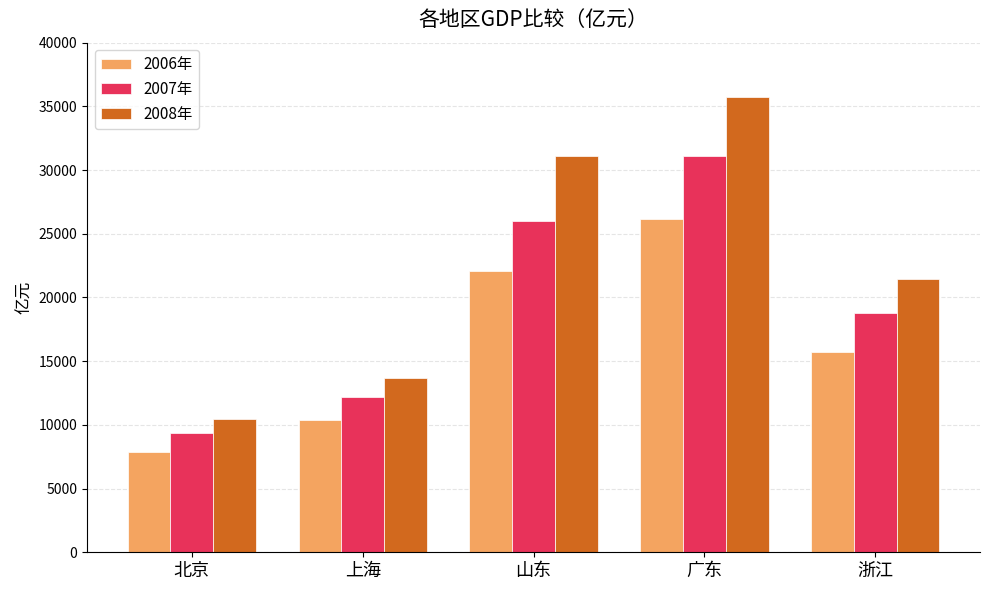

At which label does 2008年 reach its peak?

广东